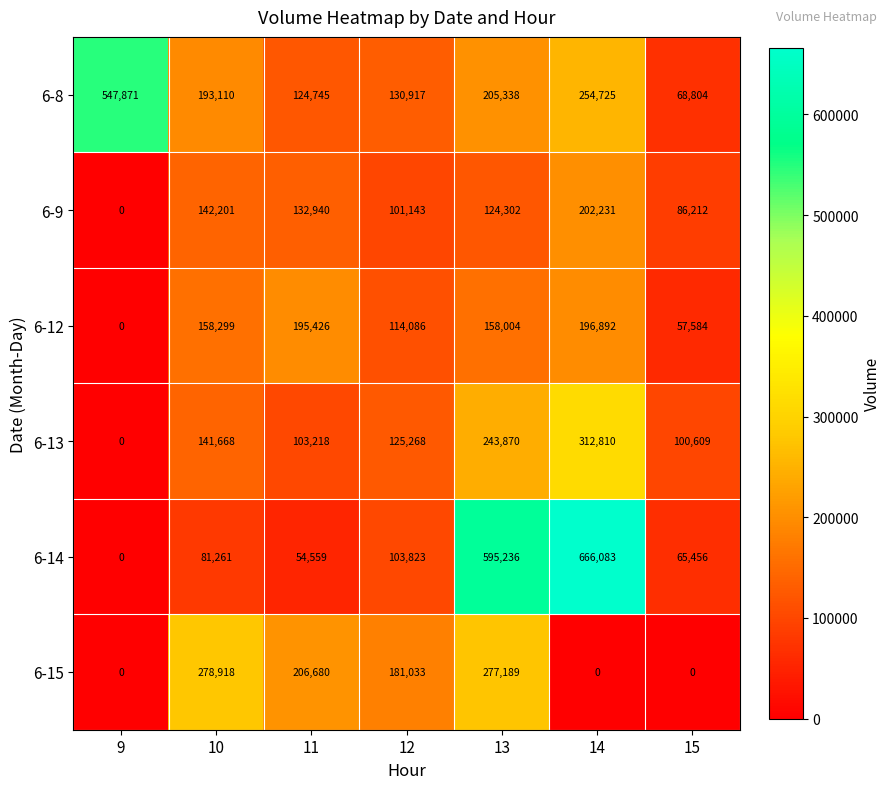

What is the difference between the maximum and minimum values in the 6-14 series?

666083